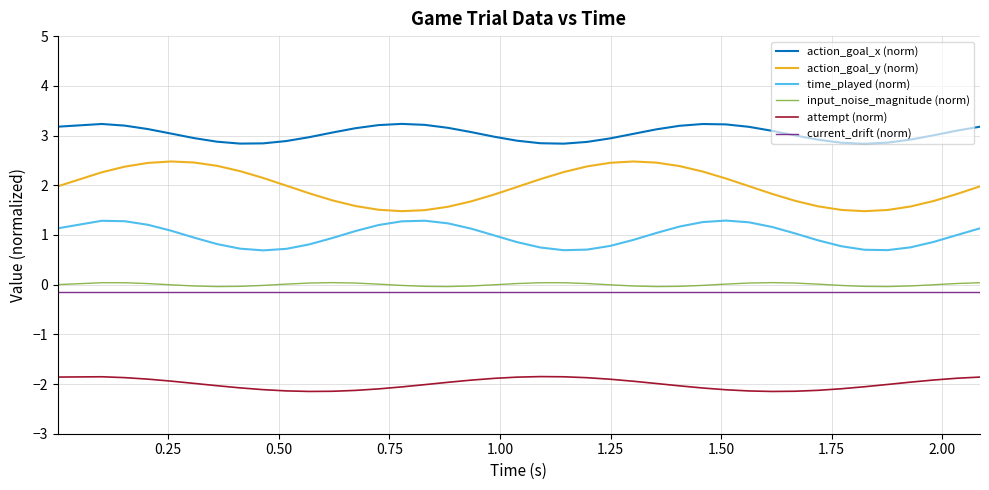

What is the maximum value for current_drift (norm)?

-0.1